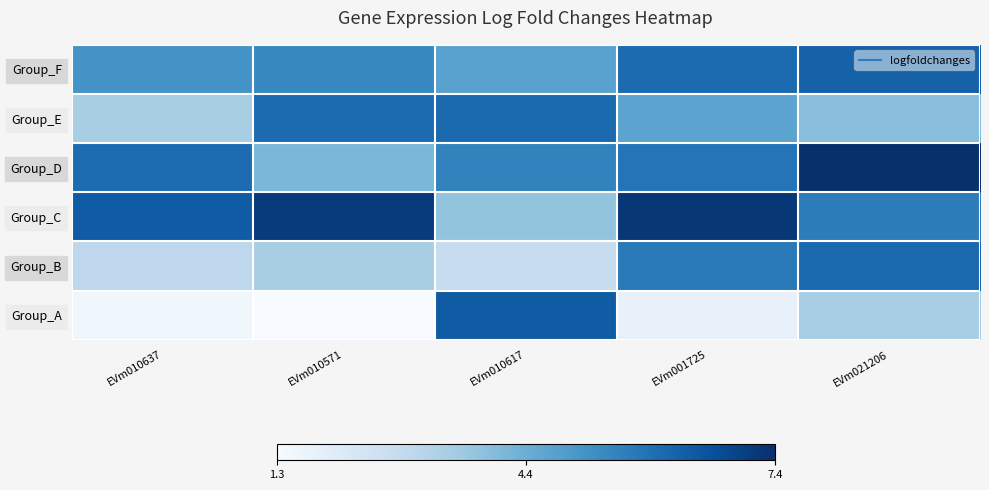

Between EVm021206 and EVm001725, which is larger?

EVm021206